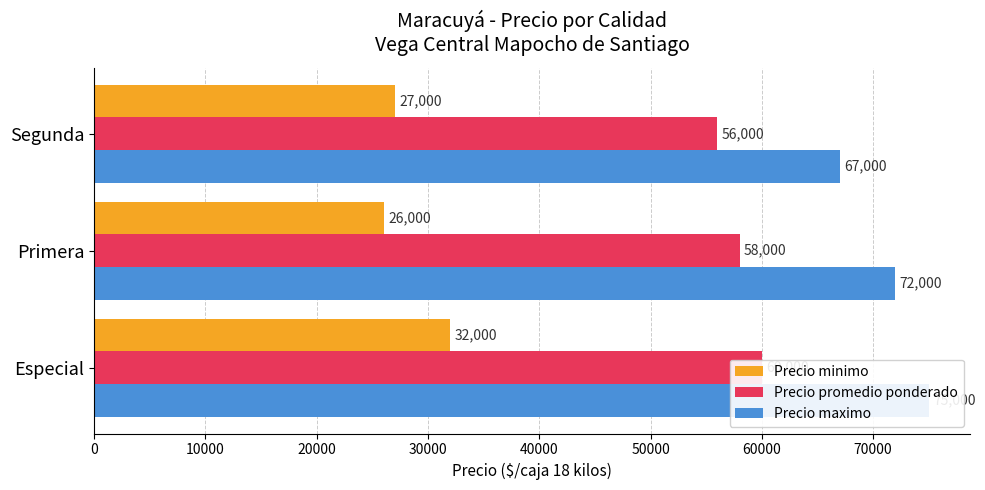

Which series has the widest spread of values?

Precio maximo